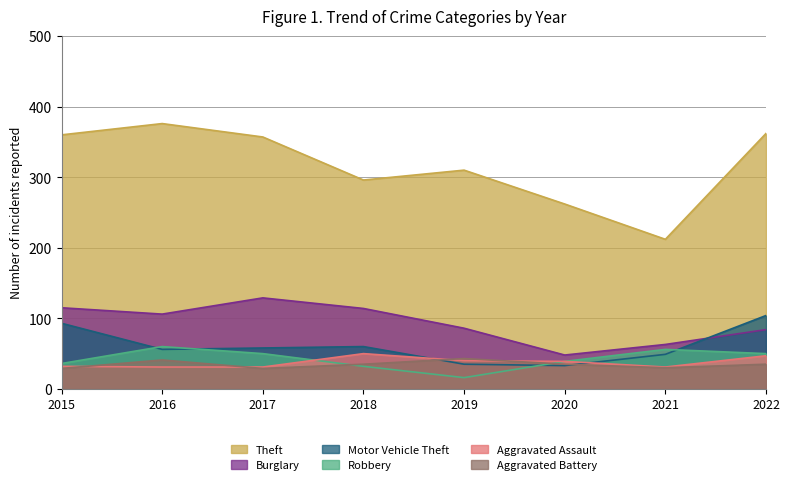

How many categories are shown in the chart?

8